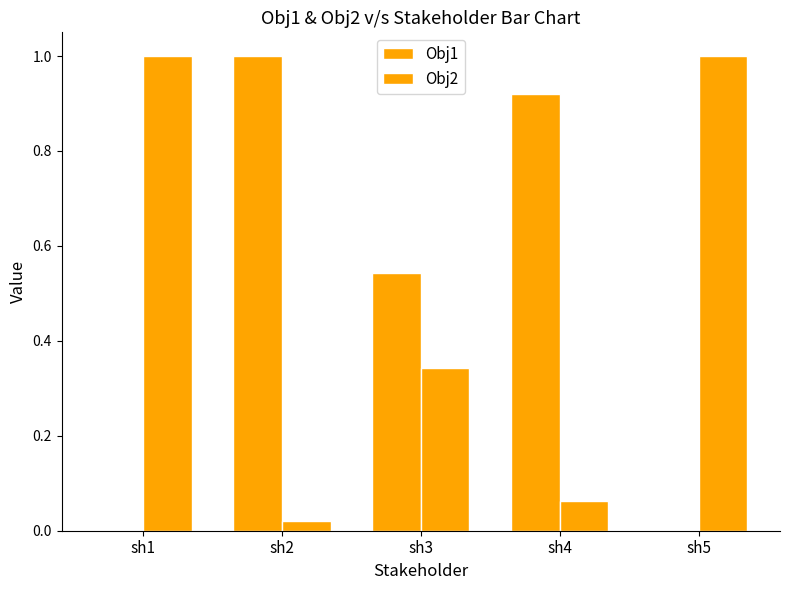

What is the difference between the Obj2 values at sh4 and sh5?

0.9